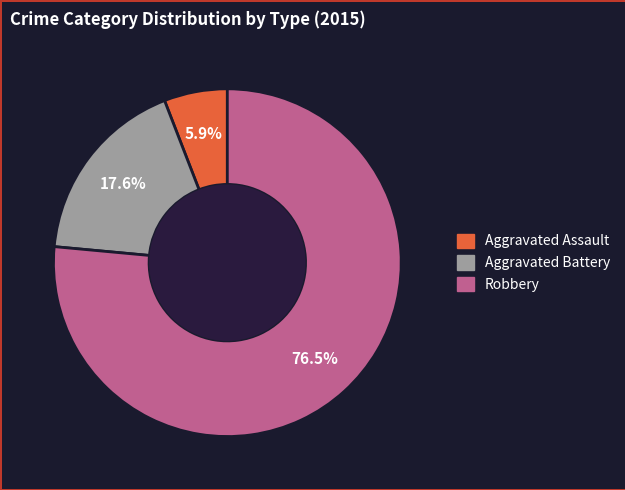

Is it true that Aggravated Assault is 15% of the pie?

False